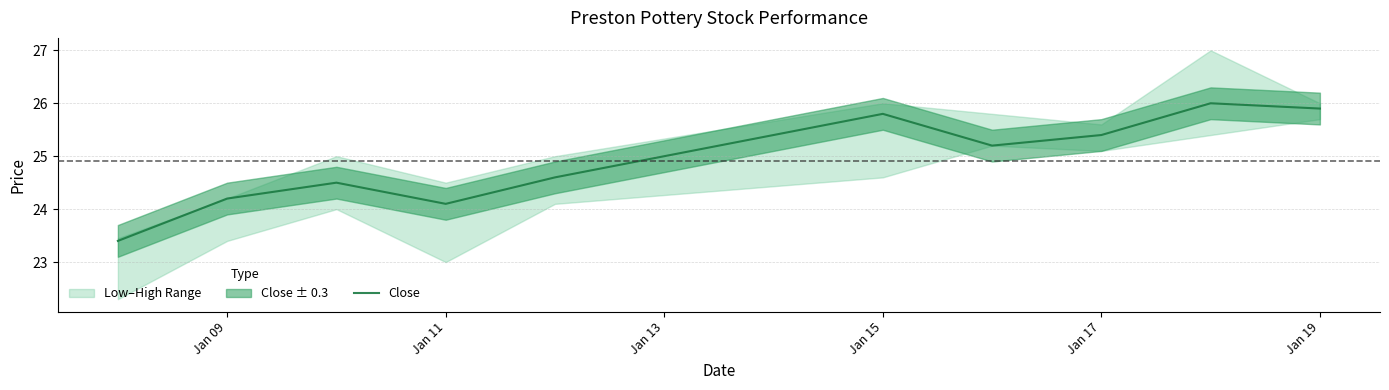

Reading right to left, extract all data points from this chart.

25.9	26.0	25.4	25.2	25.8	24.6	24.1	24.5	24.2	23.4